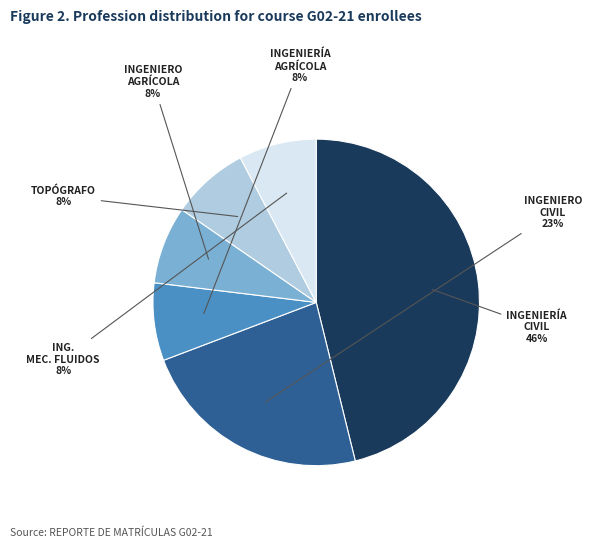

Is there any slice that represents more than half of the pie?

No